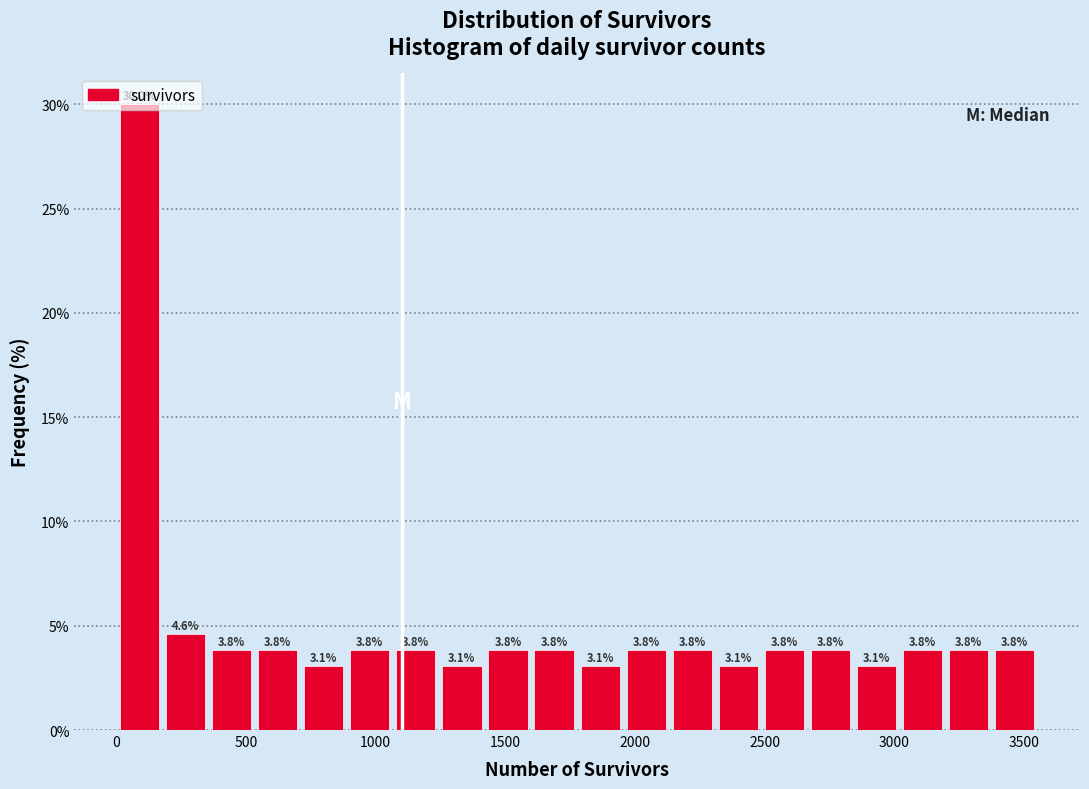

Around what value on the x-axis is the tallest bar? Give the approximate position of its centre, as read against the axis.

100